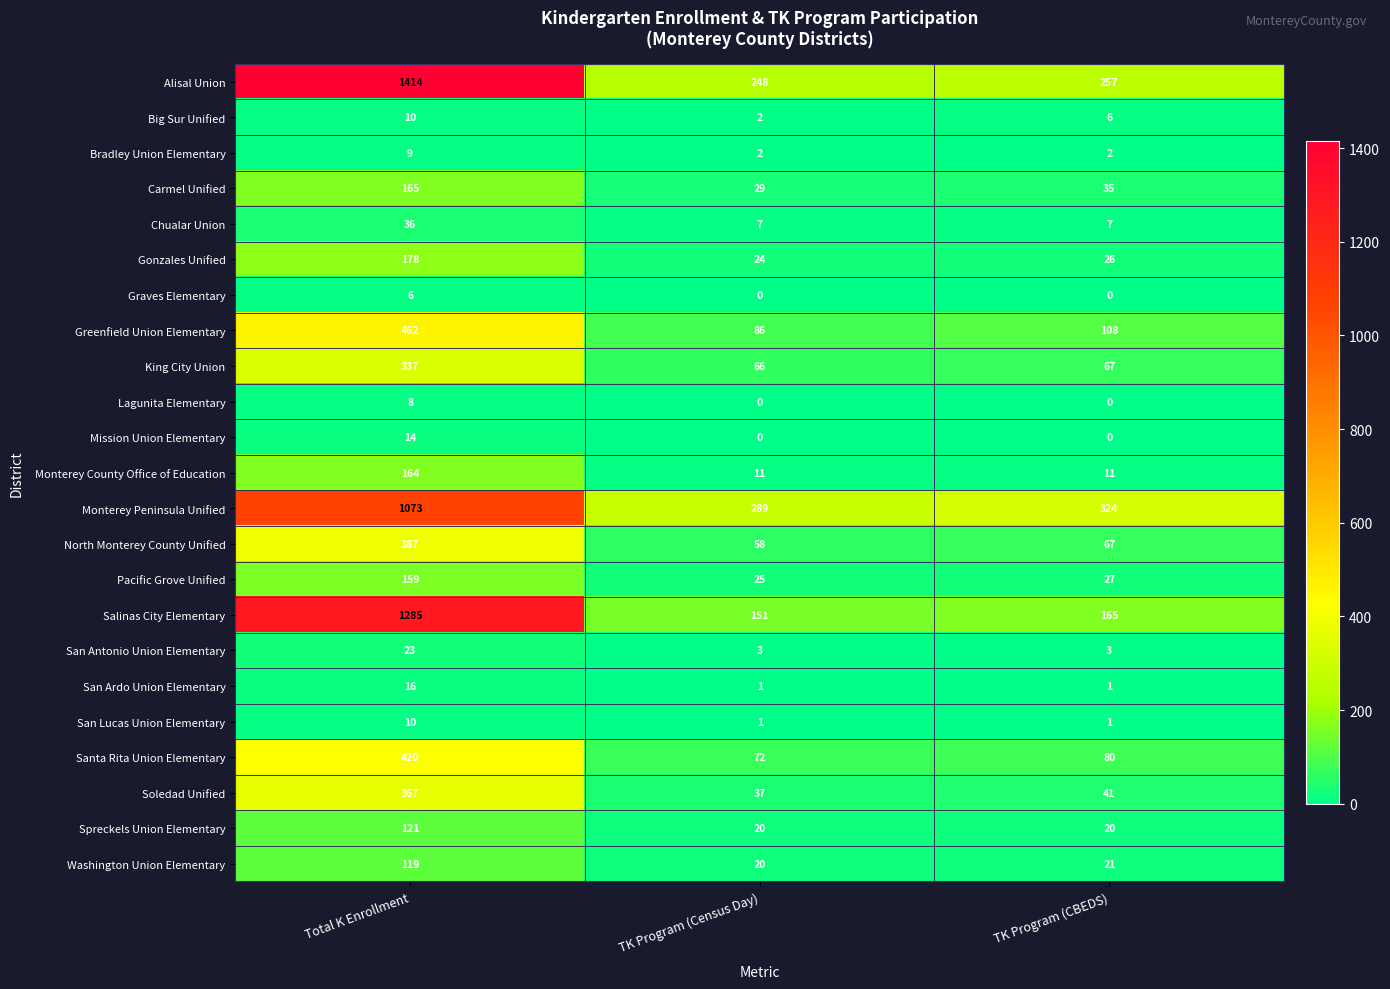

What is the total value across all series at Total K Enrollment?

6783